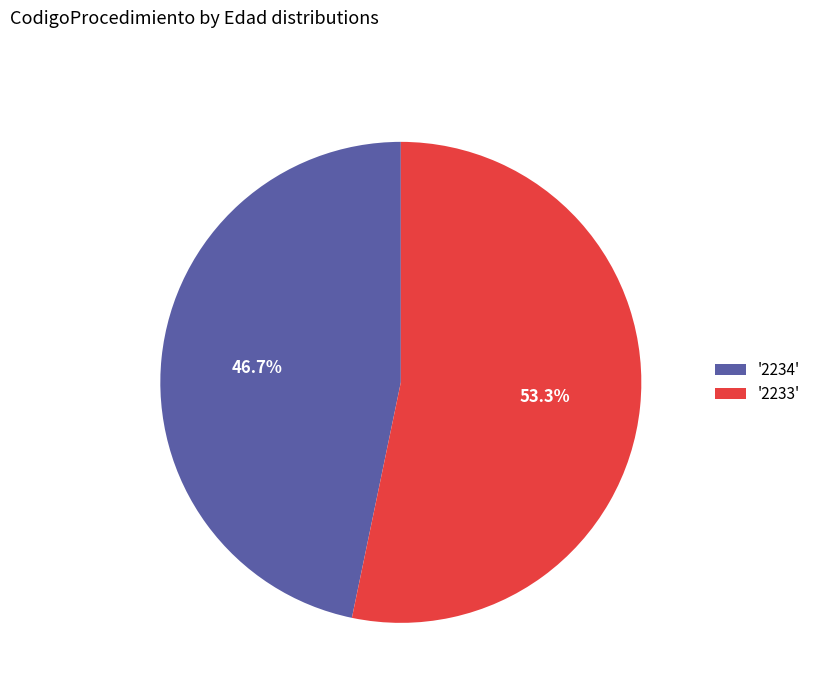

How many slices are in this pie chart?

2